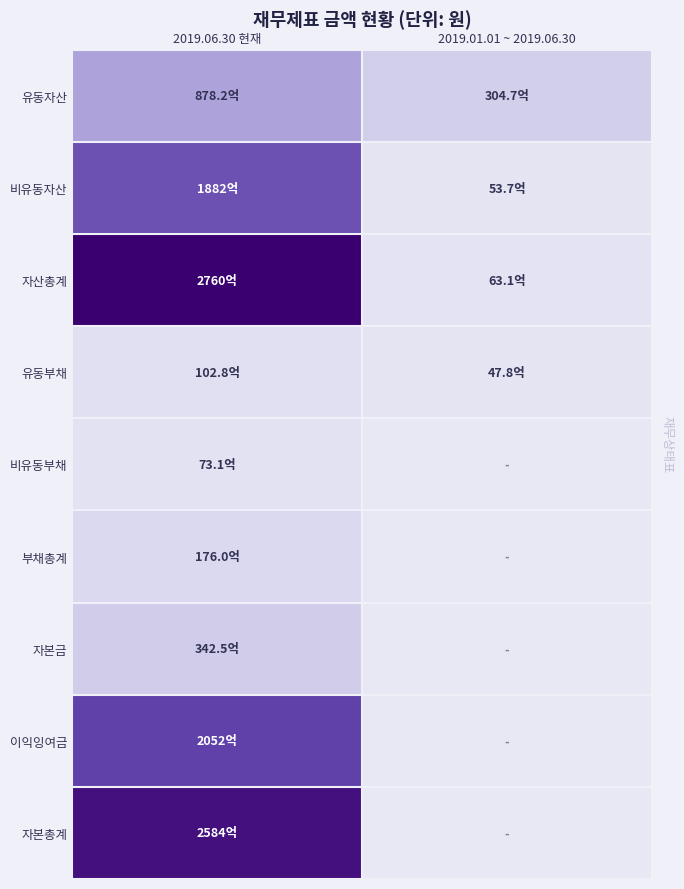

List the series in order of their peak value, lowest first.

비유동부채, 유동부채, 부채총계, 자본금, 유동자산, 비유동자산, 이익잉여금, 자본총계, 자산총계